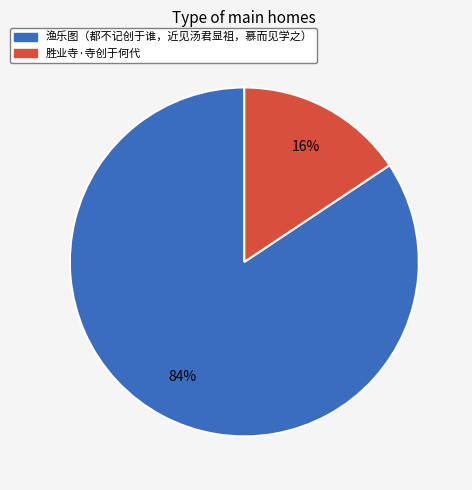

Rank the categories by value from lowest to highest.

胜业寺·寺创于何代, 渔乐图（都不记创于谁，近见汤君显祖，慕而见学之）